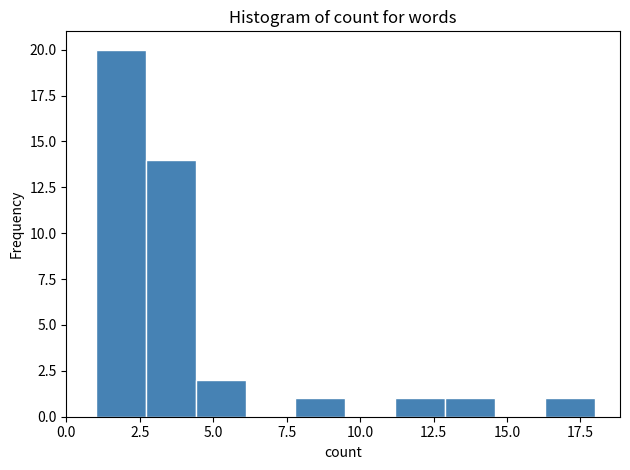

Read against the x-axis, roughly where is the centre of the tallest bar?

2.0